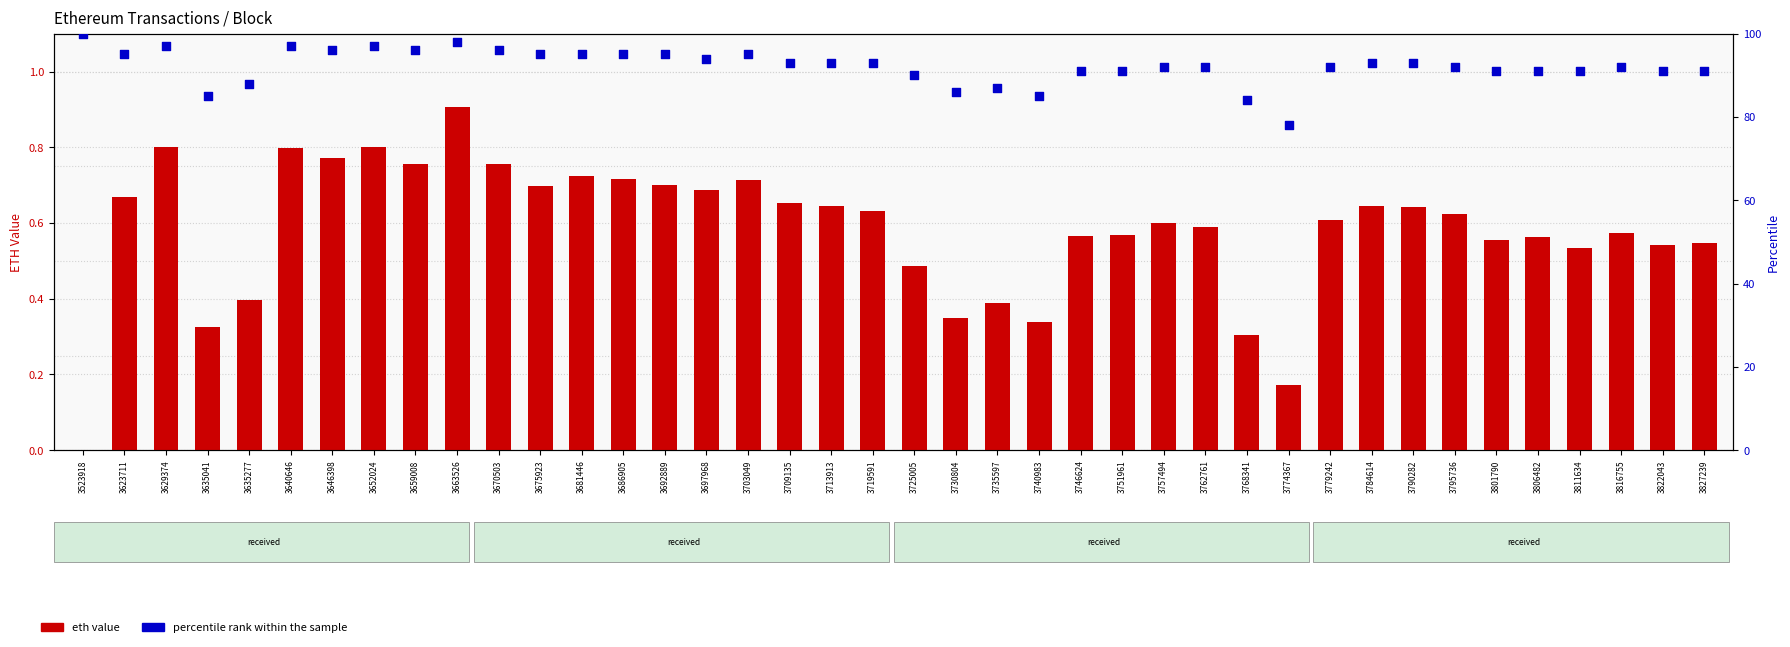

Is the value of eth value at 3635041 greater than the value of percentile rank within the sample at 3675923?

No